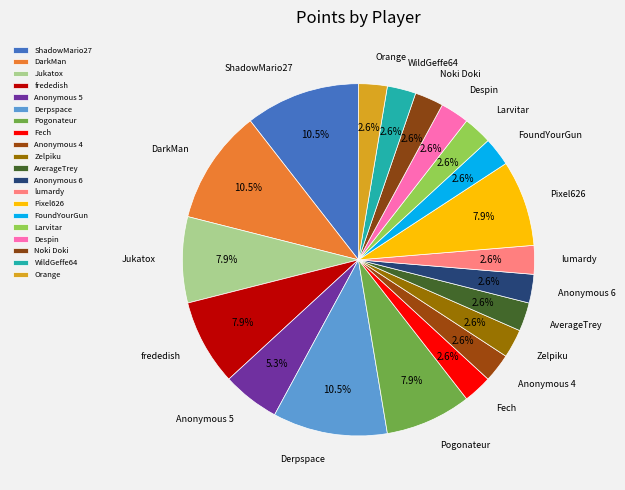

Do Noki Doki and Derpspace together represent more than half of the pie?

No